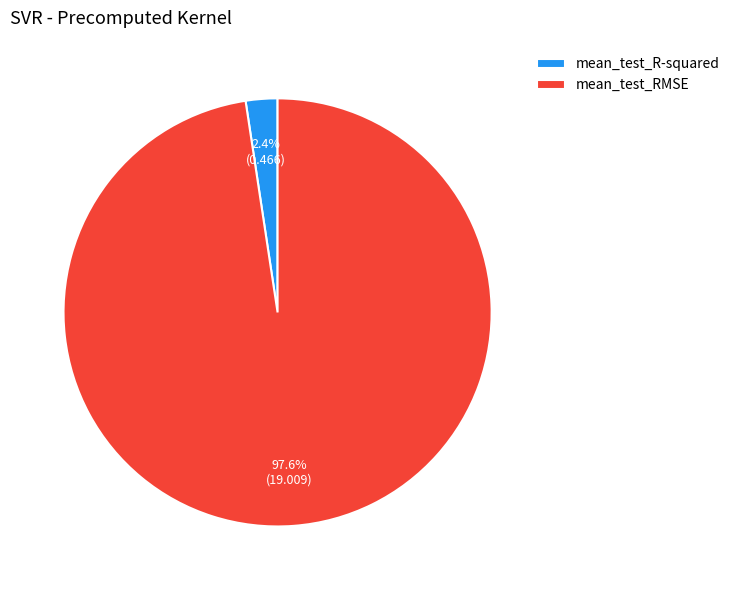

What percentage is the mean_test_RMSE slice, to the nearest percent?

98%